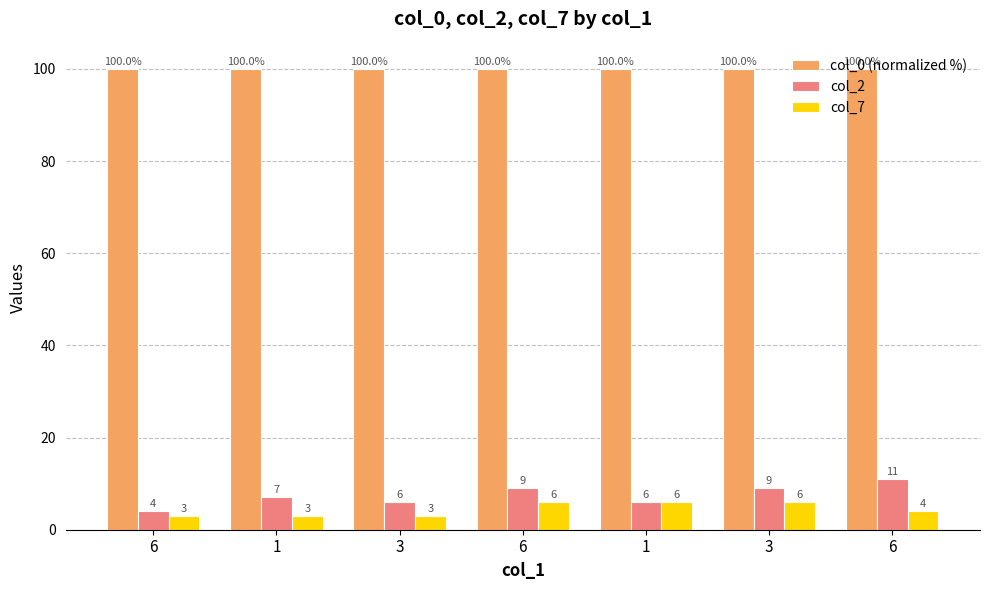

At which category is the sum across all series the highest?

6